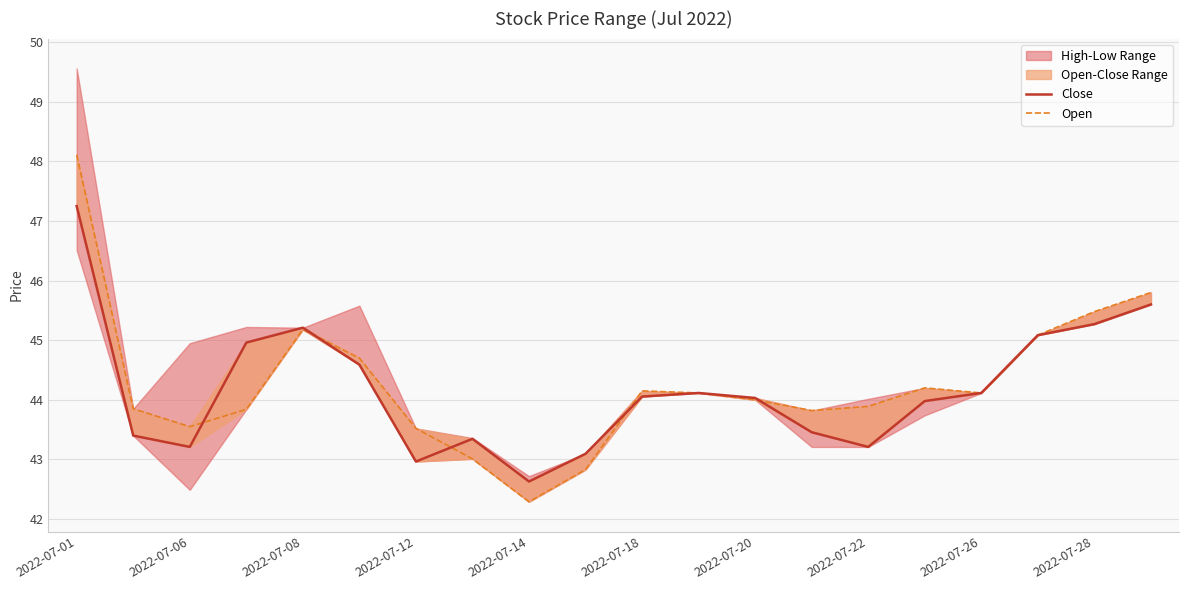

Reading left to right, list all the values displayed in this chart.

Close: 47.2	43.4	43.2	45.0	45.2	44.6	43.0	43.3	42.6	43.1	44.1	44.1	44.0	43.5	43.2	44.0	44.1	45.1	45.3	45.6
Open: 48.1	43.9	43.5	43.8	45.2	44.7	43.5	43.0	42.3	42.8	44.1	44.1	44.0	43.8	43.9	44.2	44.1	45.1	45.5	45.8